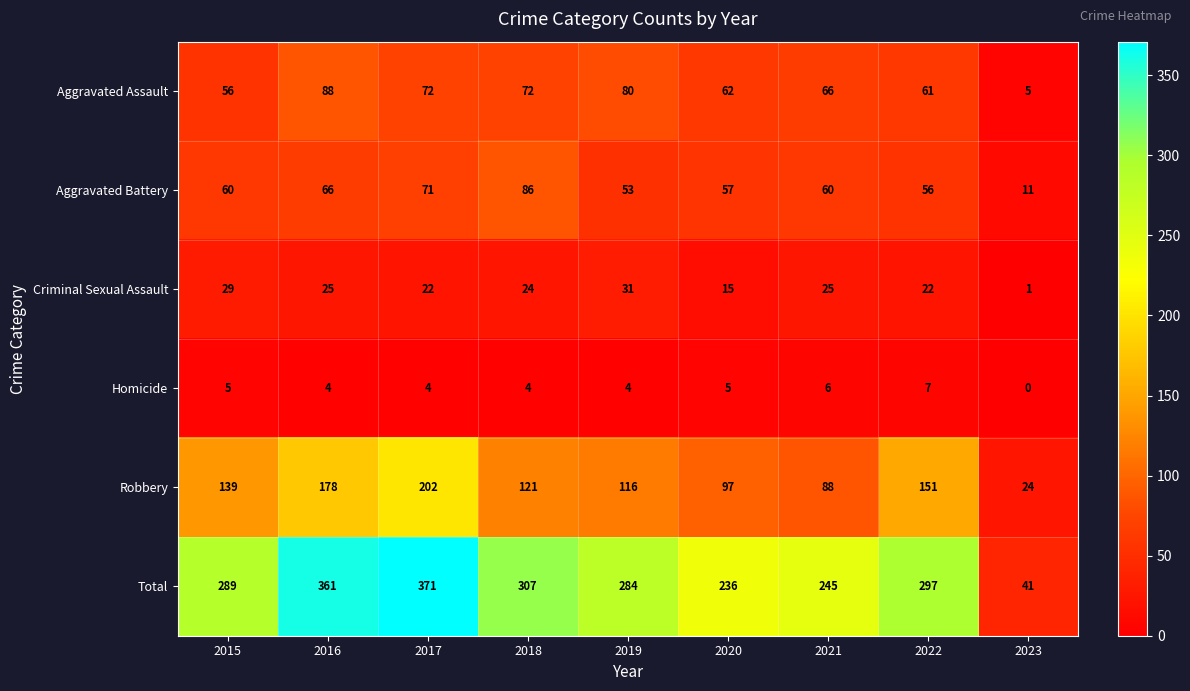

What is the difference between the maximum and minimum values in the Criminal Sexual Assault series?

30